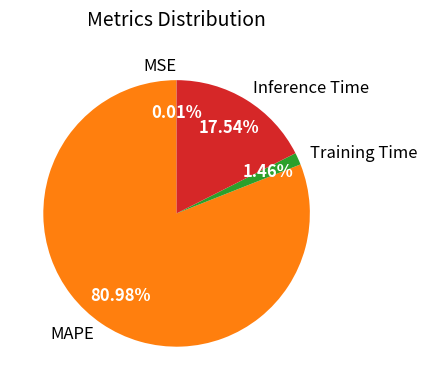

Which slice represents more than half of the pie?

MAPE